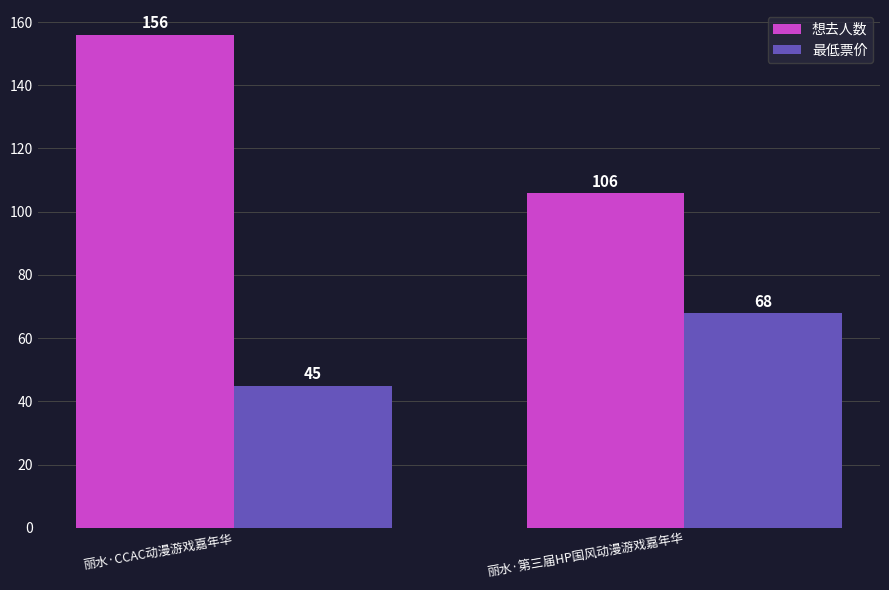

At which category is the sum across all series the highest?

丽水·CCAC动漫游戏嘉年华